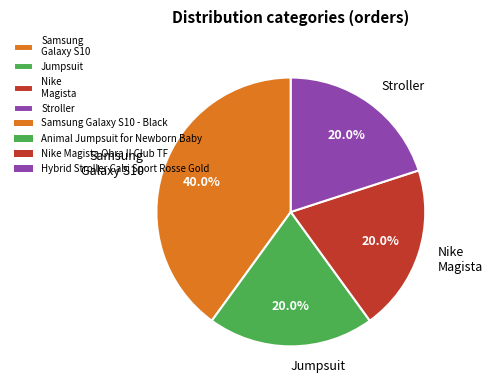

Combined, do Jumpsuit and Samsung Galaxy S10 account for over 50%?

Yes